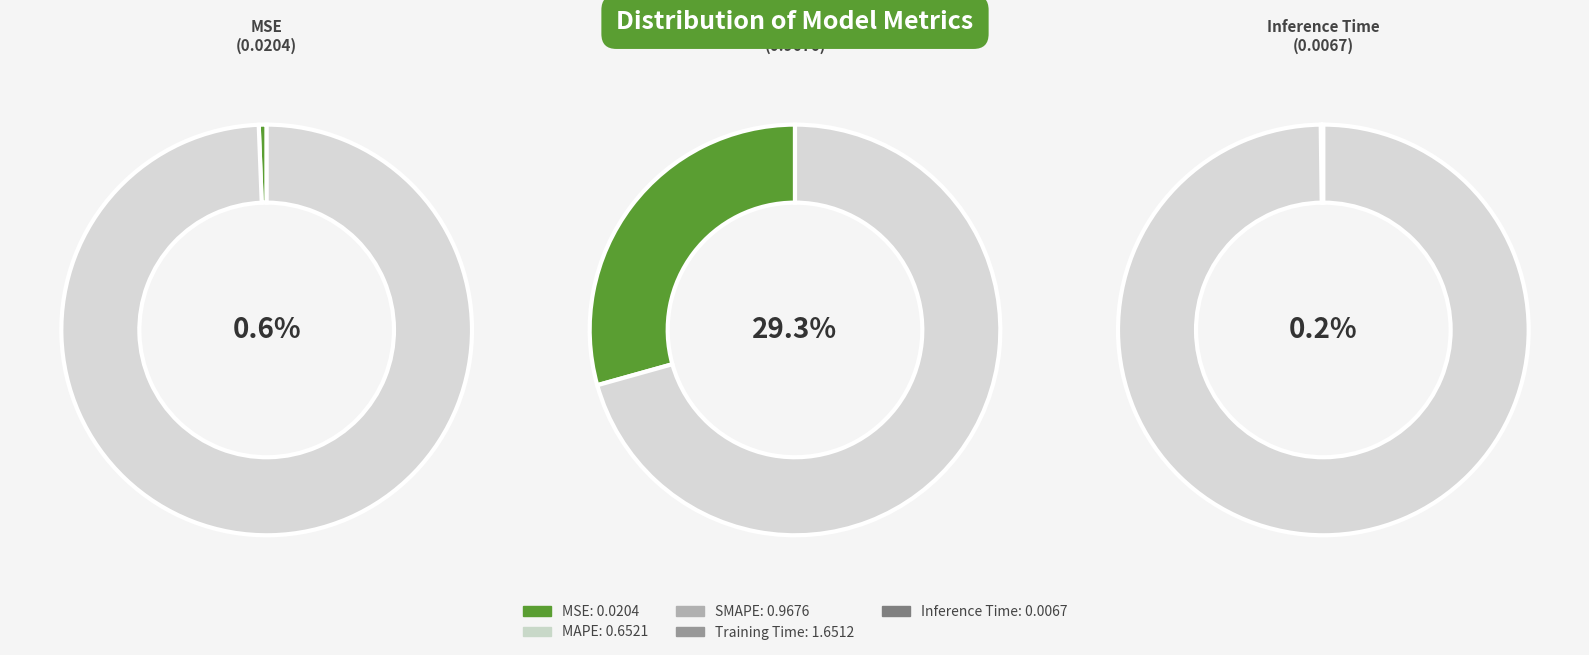

To the nearest percent, what percentage of the pie is MAPE?

20%